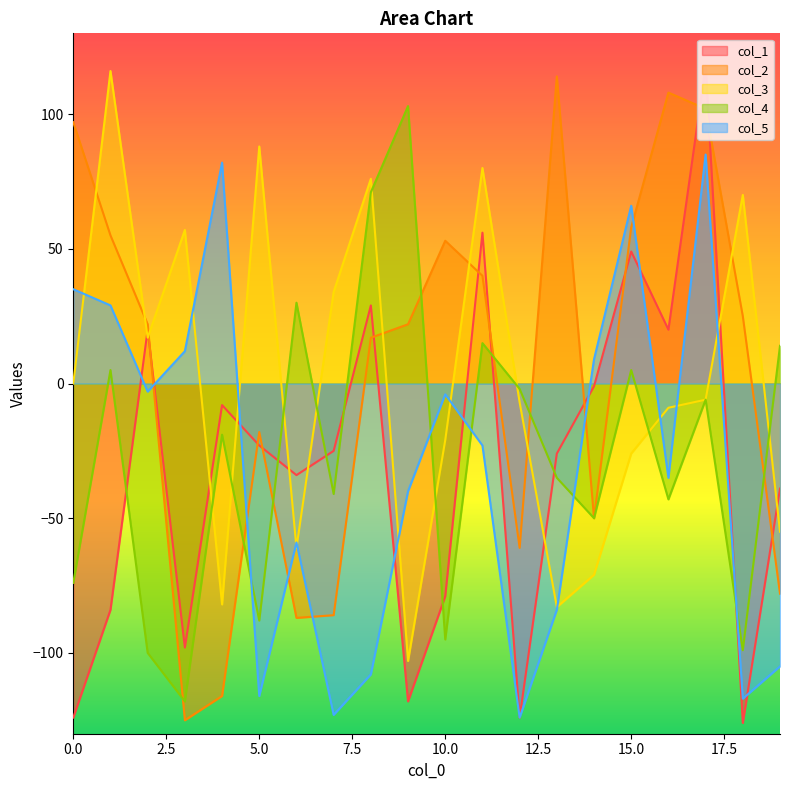

True or false: col_5 has more than 1 interior local peaks.

True